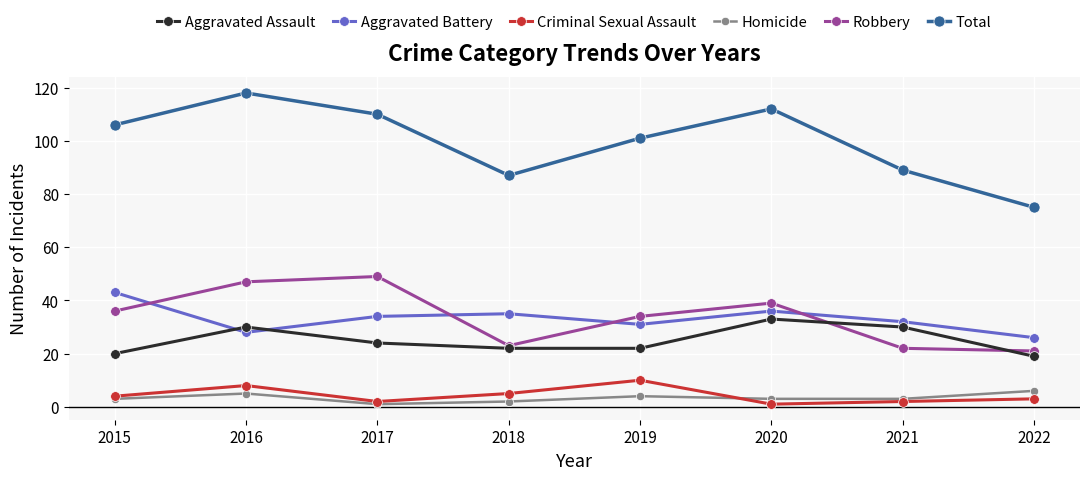

Count the number of categories in the chart.

8